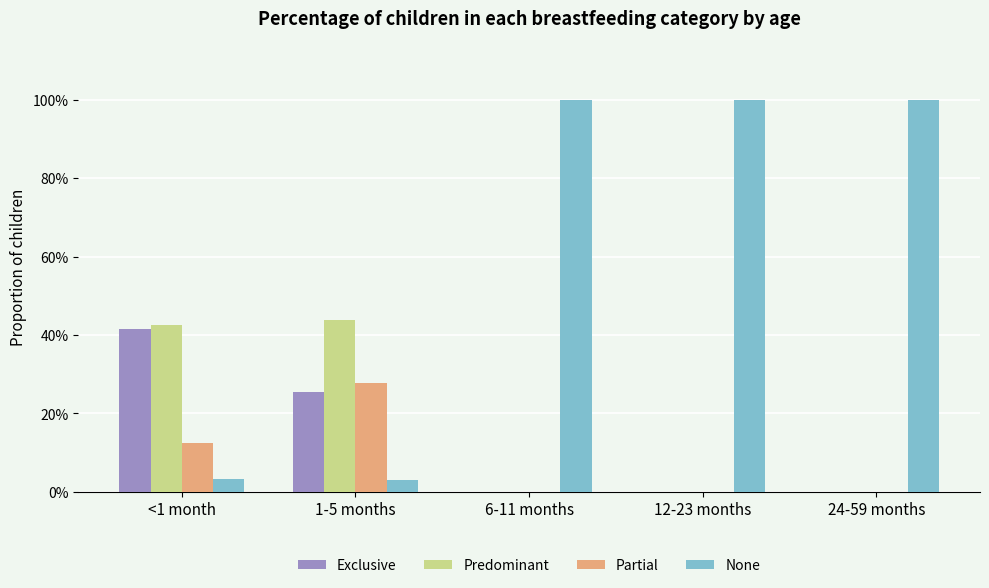

What are all the series names shown in the legend?

Exclusive, Predominant, Partial, None